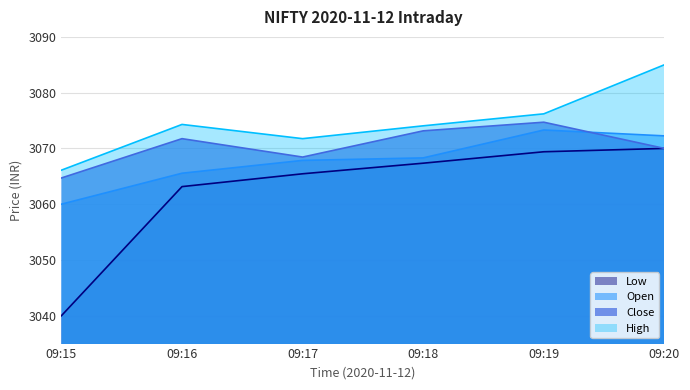

At how many categories does at least one series exceed 3077?

1